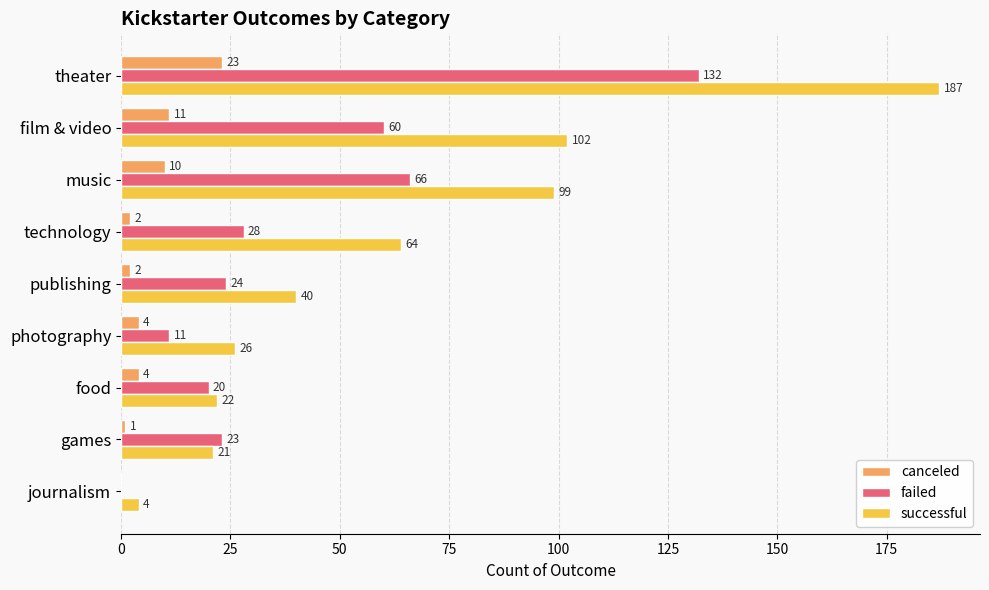

What is the sum of all canceled values?

57